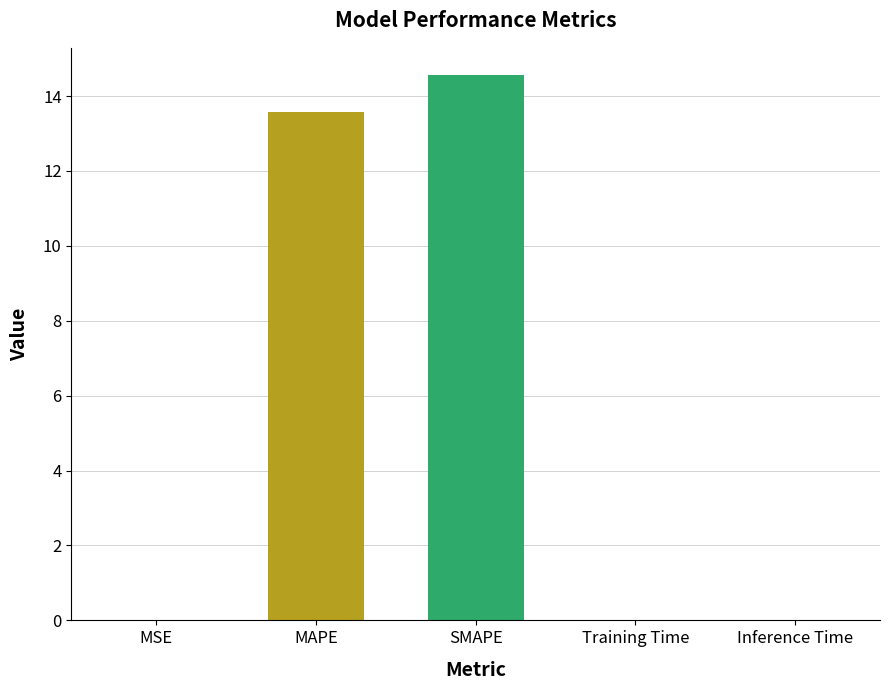

True or false: the data shows 13.6 at MAPE.

True